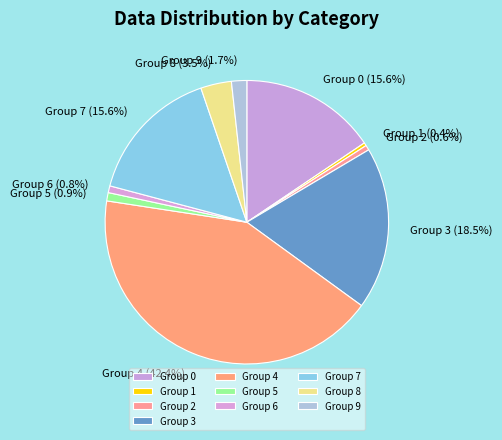

What percentage is NOT represented by Group 5?

99.1%